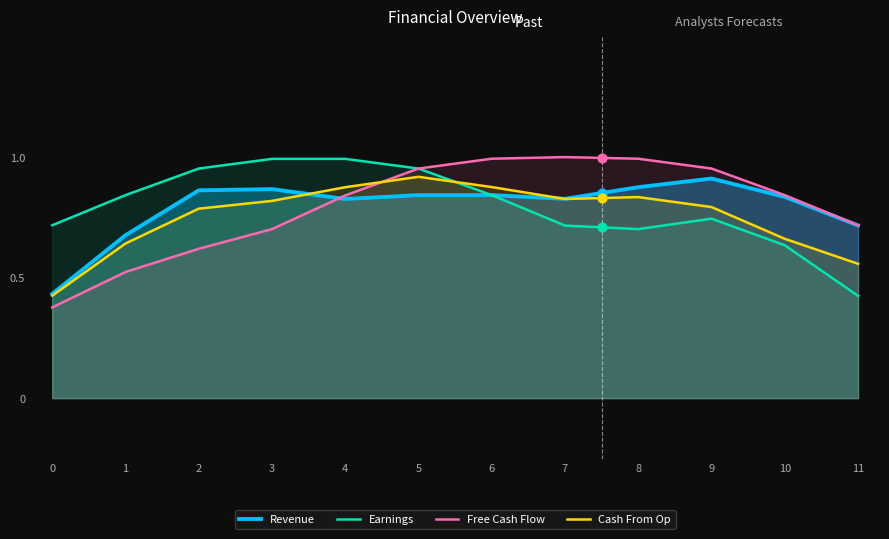

At how many categories does at least one series exceed 0?

12